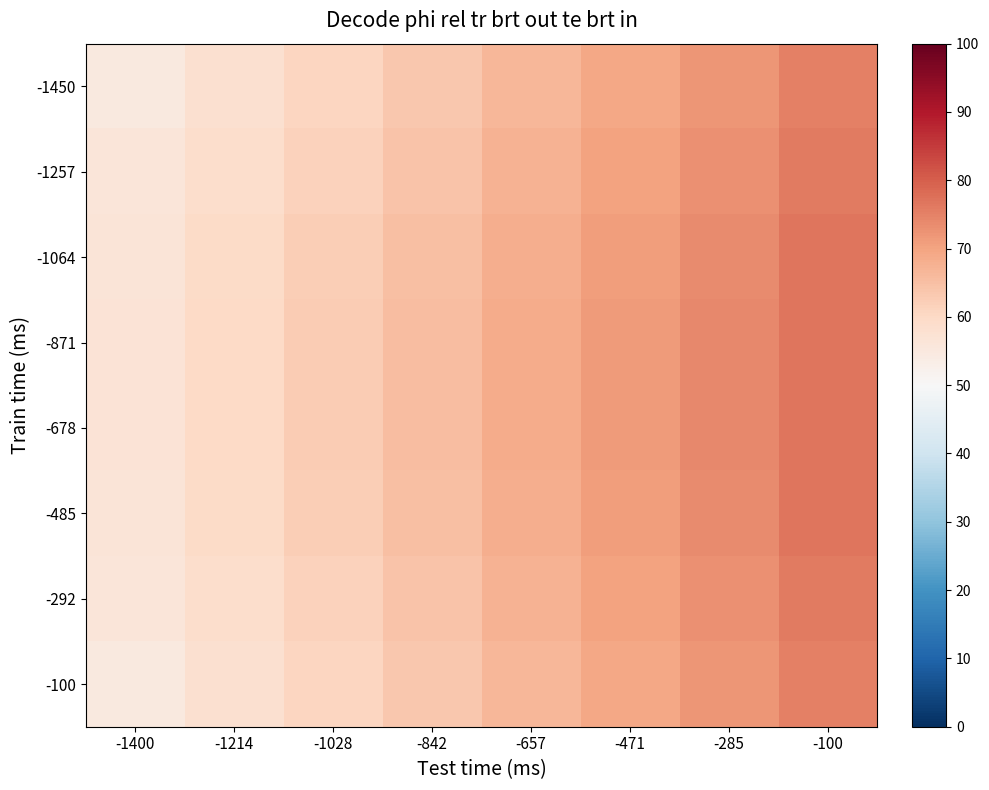

At -1400, list the series in order from largest to smallest.

-871, -678, -1064, -485, -1257, -292, -1450, -100